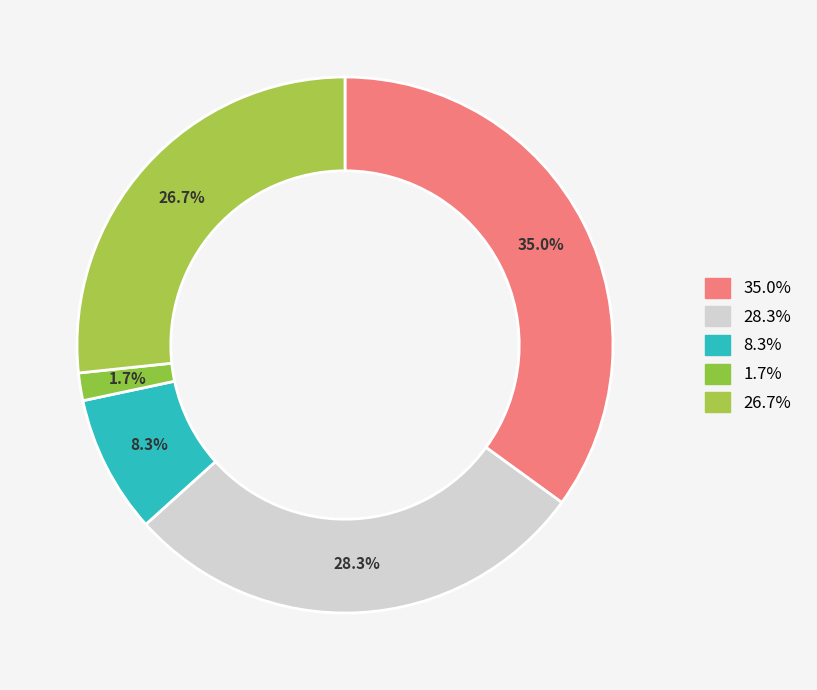

How many segments does this pie chart have?

5